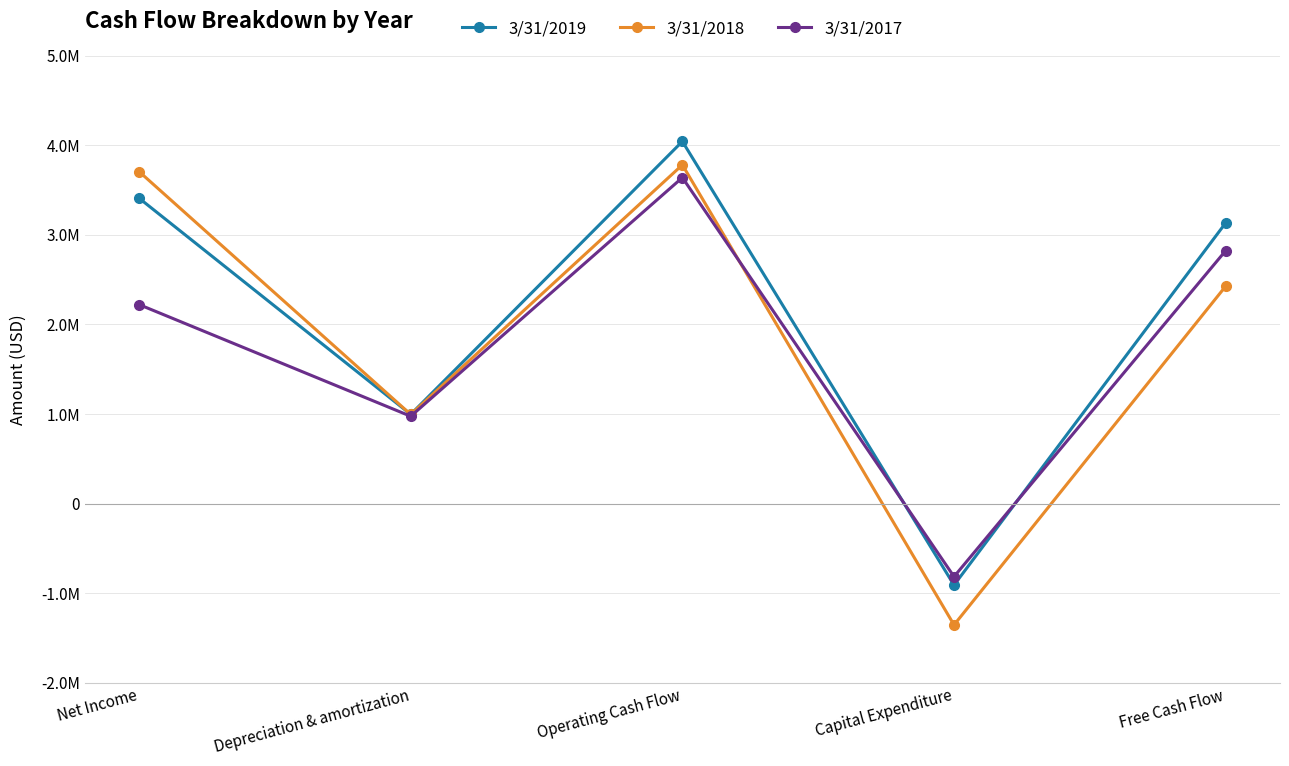

How many values in the 3/31/2018 series exceed 2427000?

2